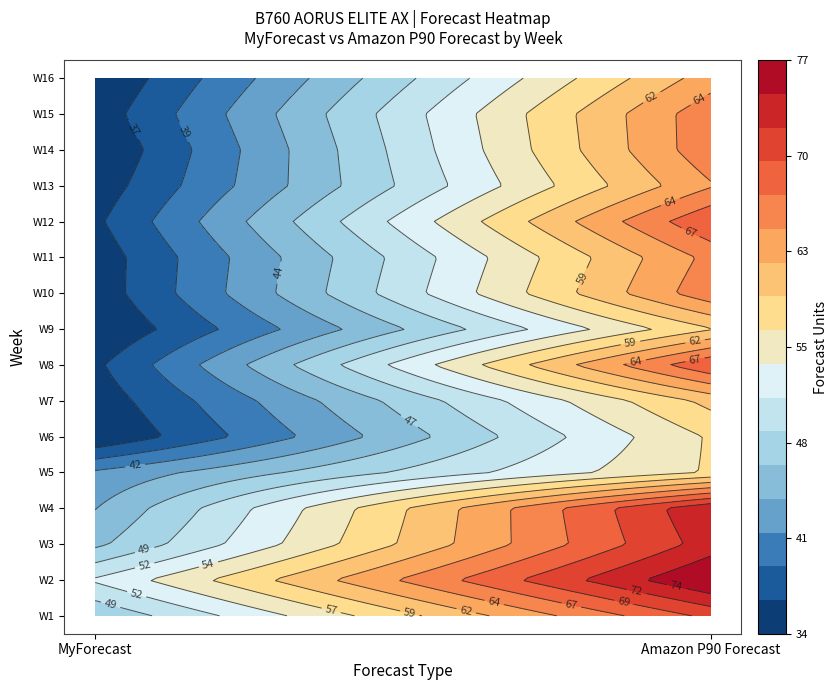

Rank the series at 1 from highest to lowest value.

W2, W4, W3, W1, W8, W12, W10, W14, W15, W11, W13, W16, W7, W9, W5, W6